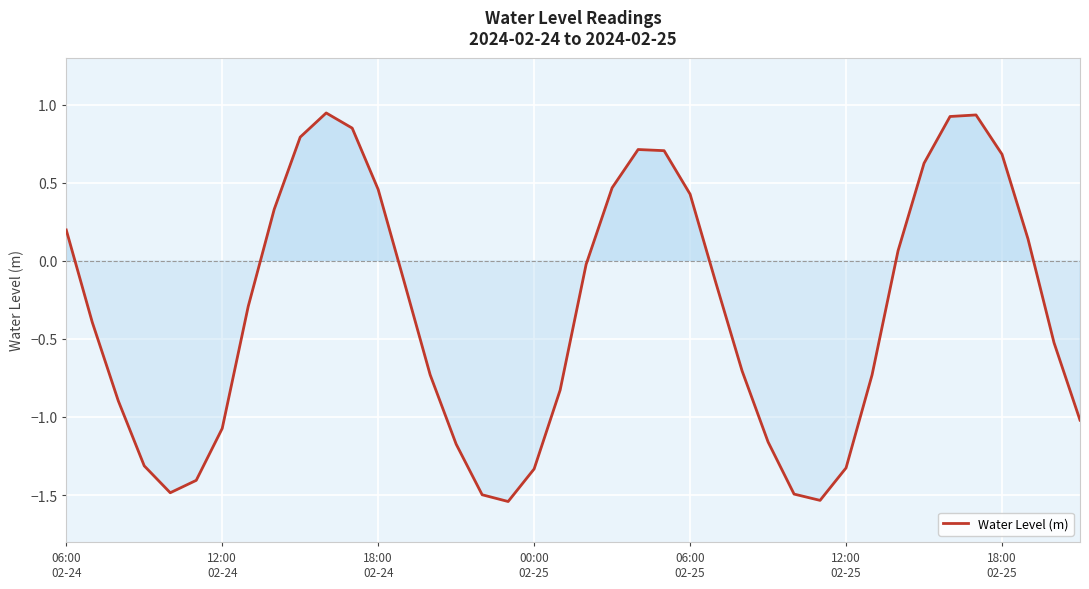

How many lines are shown in the chart?

1